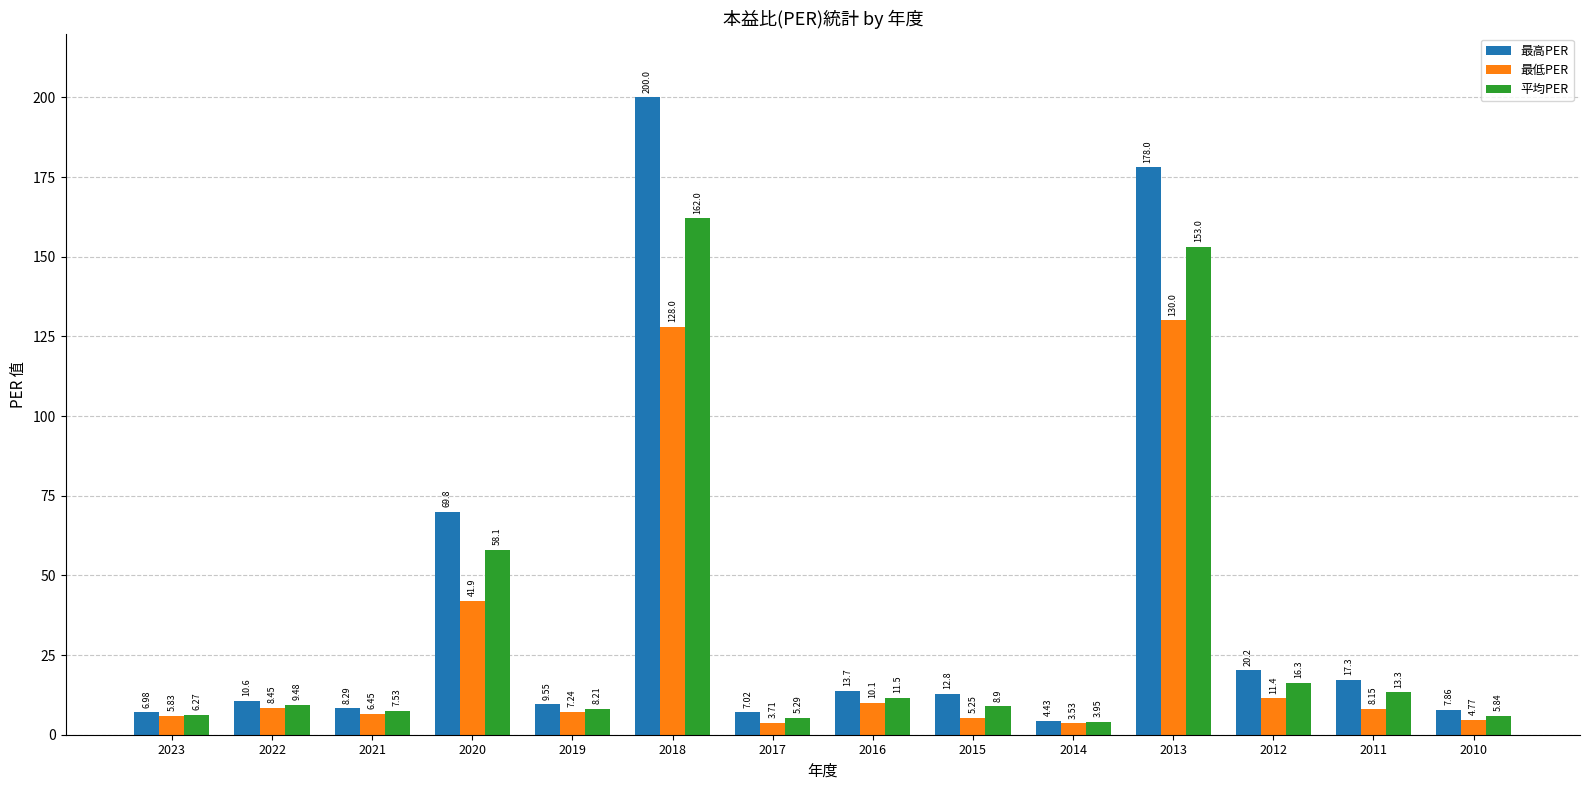

What is the maximum value shown in the chart?

200.0